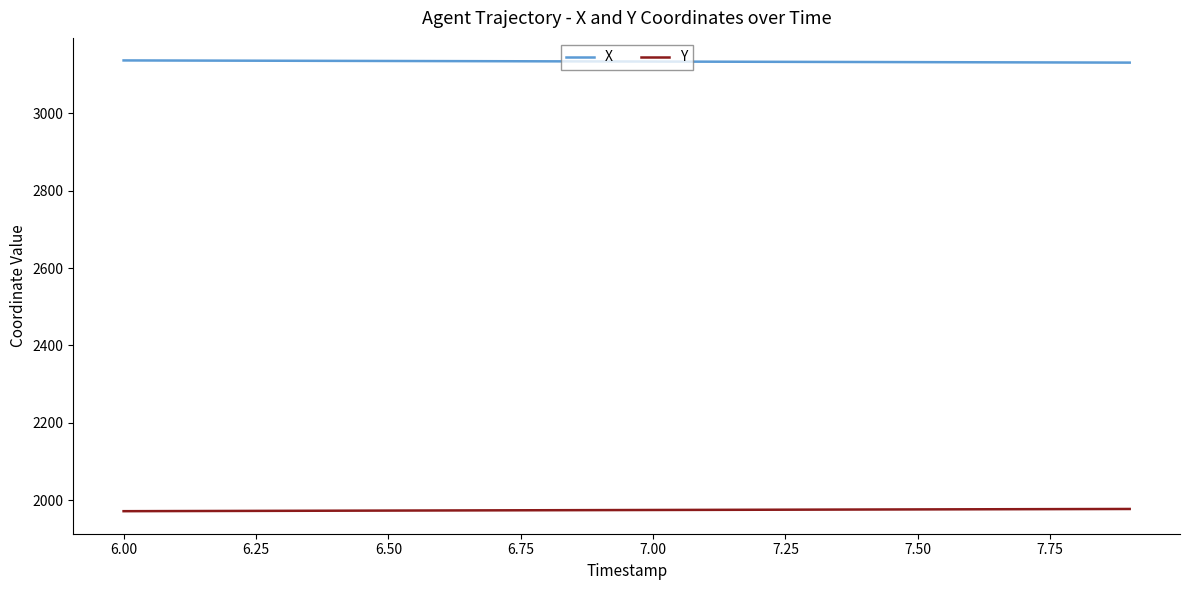

What is the maximum value shown in the chart?

3136.9